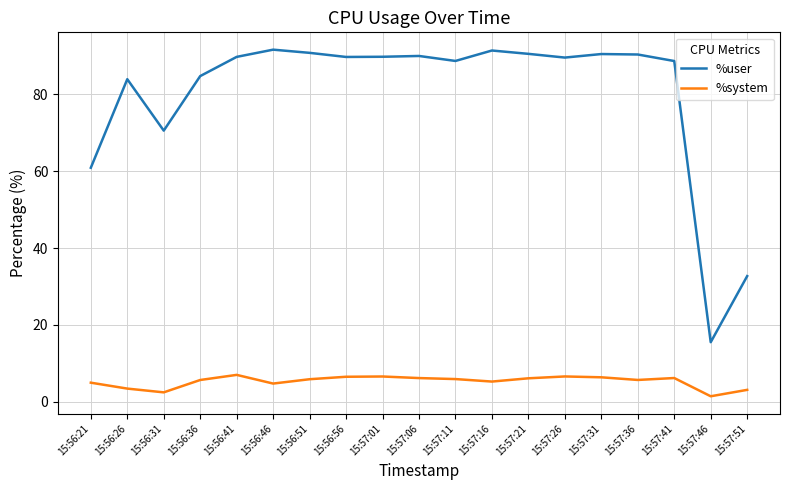

What is the smallest value displayed?

1.4